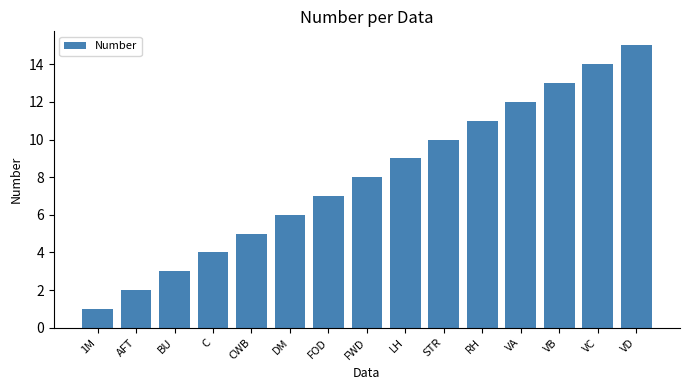

Reading left to right, list all the values displayed in this chart.

1	2	3	4	5	6	7	8	9	10	11	12	13	14	15